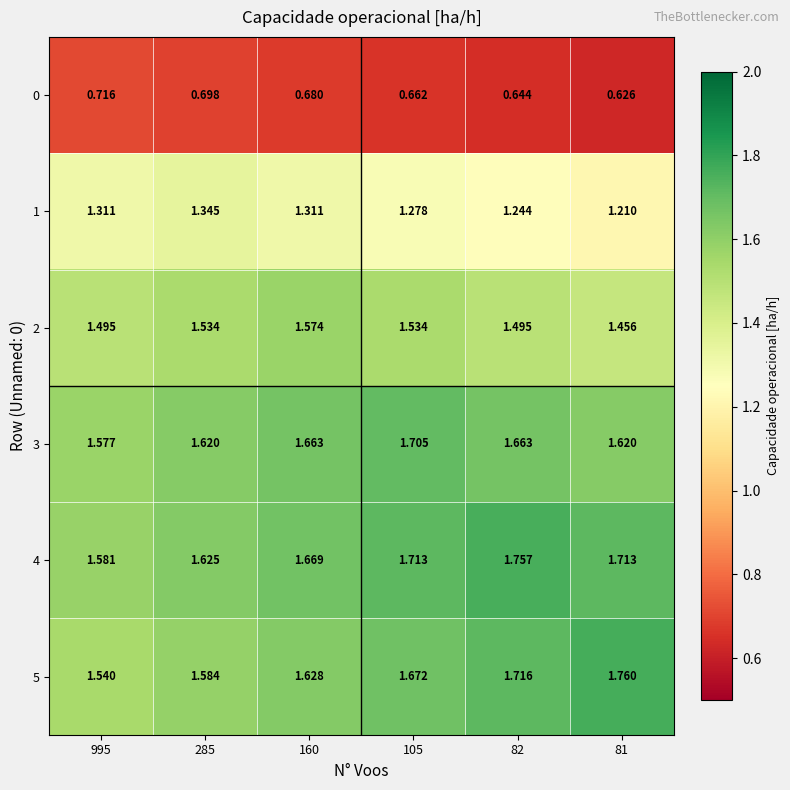

Is the value of 2 at 105 greater than the value of 4 at 285?

No